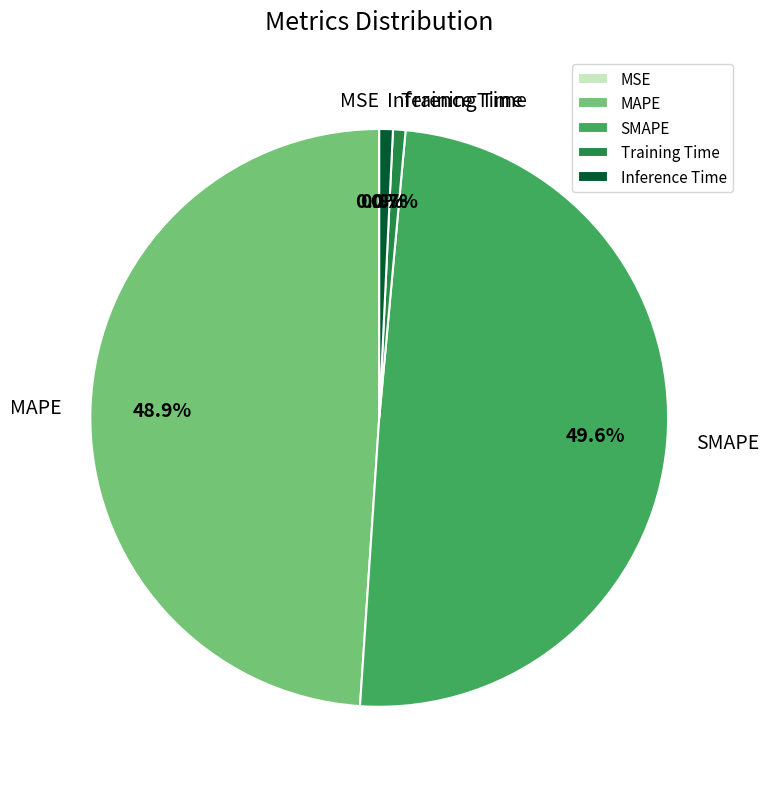

What is the total percentage of Training Time and Inference Time?

1.5%